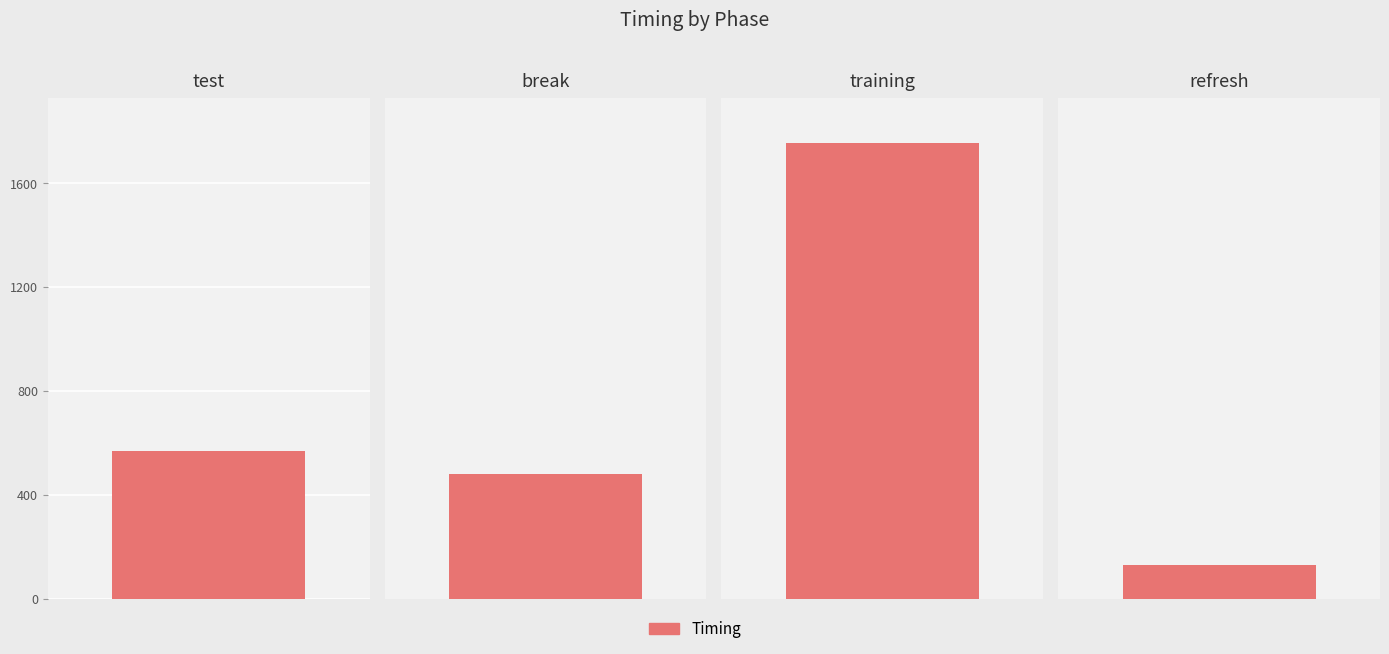

What is the label of the 1st bar from the right?

refresh